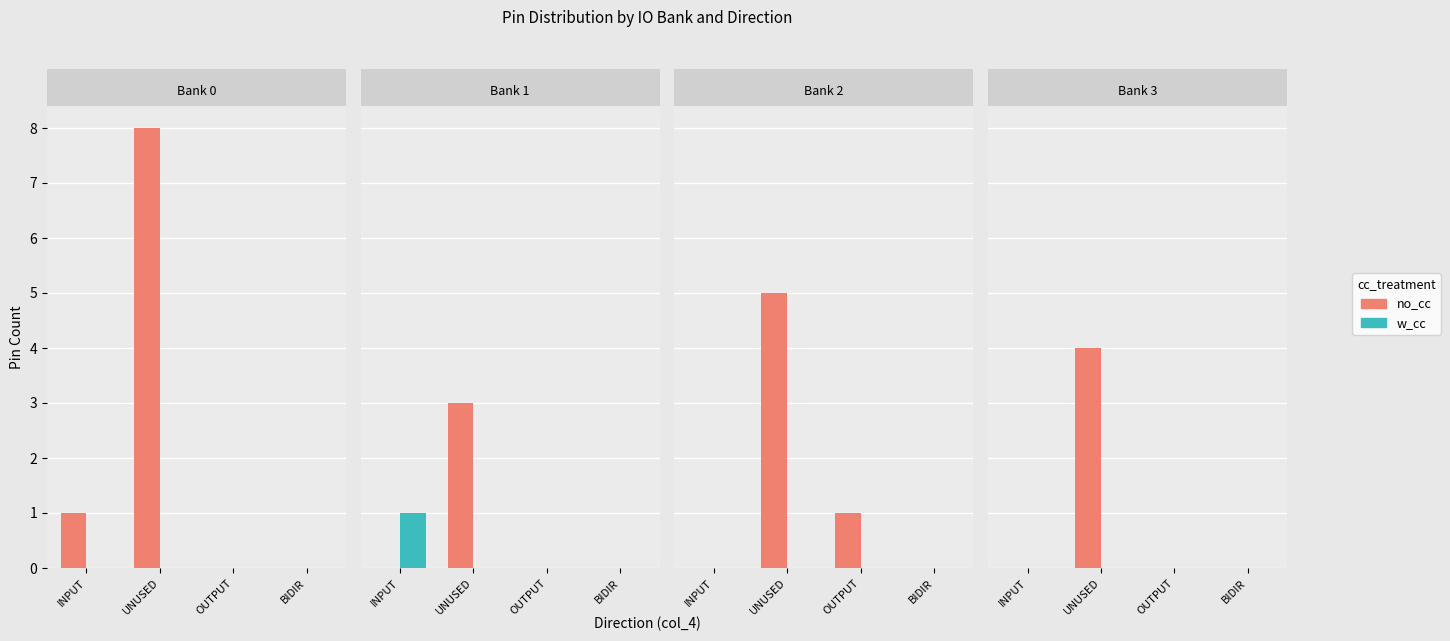

Rank the categories by w_cc value from lowest to highest.

INPUT, UNUSED, OUTPUT, BIDIR